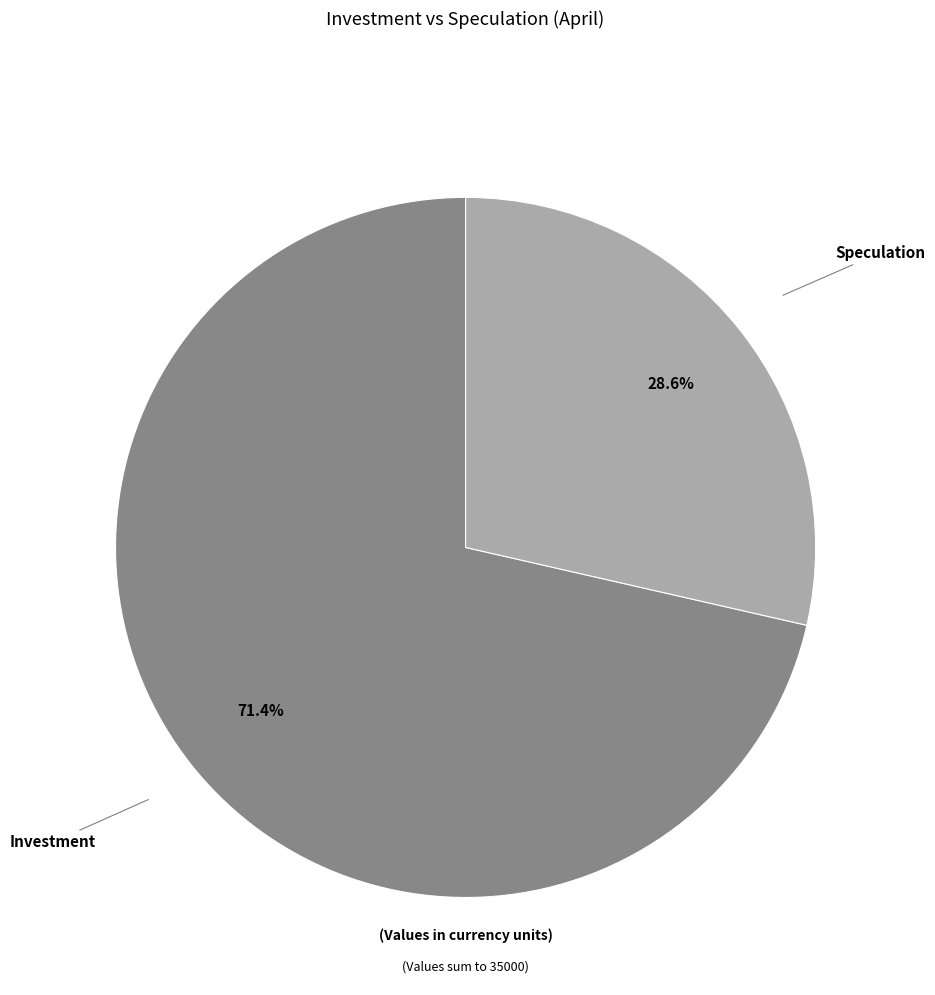

Does any single category account for the majority?

Yes